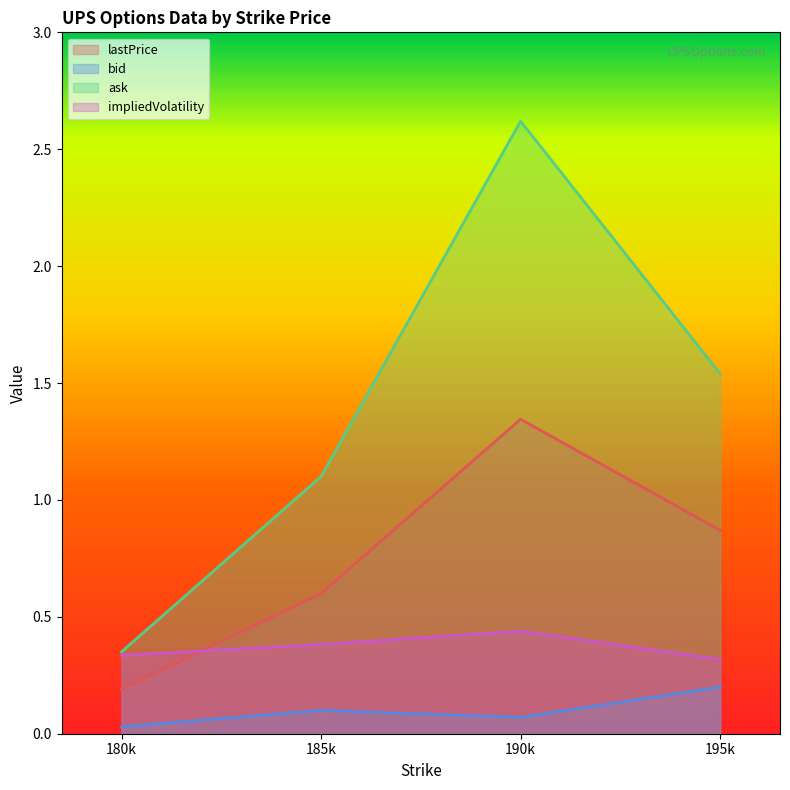

What are all the series names shown in the legend?

lastPrice, bid, ask, impliedVolatility